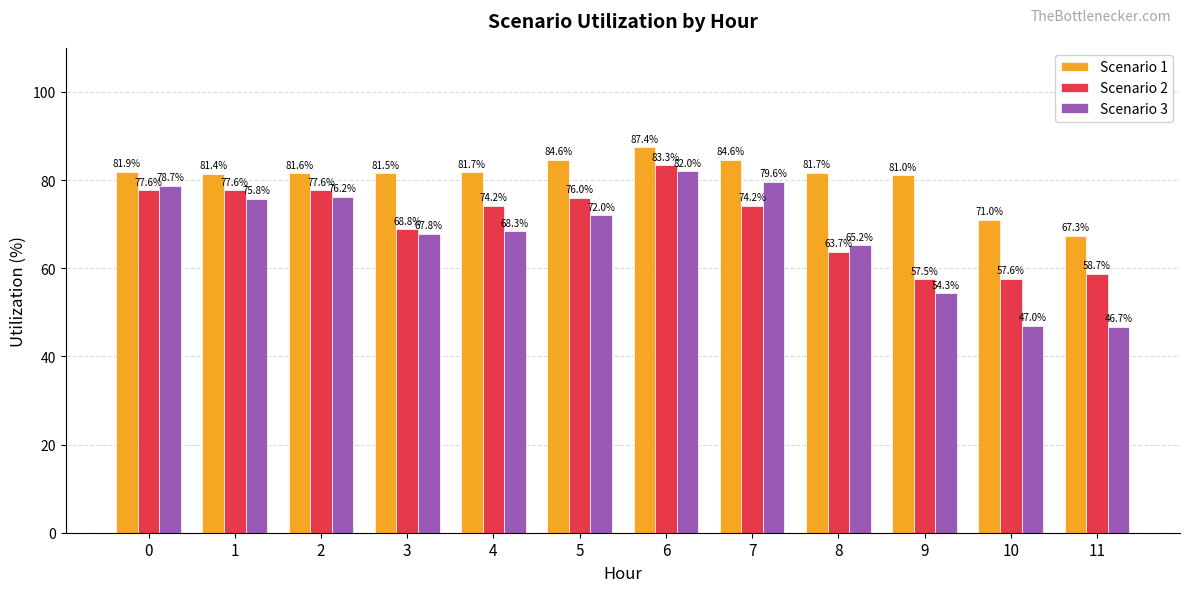

True or false: Scenario 2 has a value of 130.1 at 2.

False